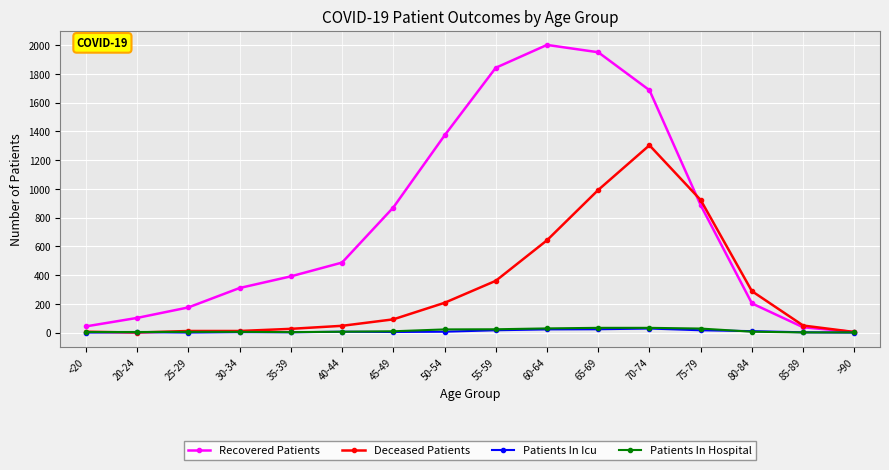

Is the value of Deceased Patients at 85-89 greater than the value of Recovered Patients at 70-74?

No